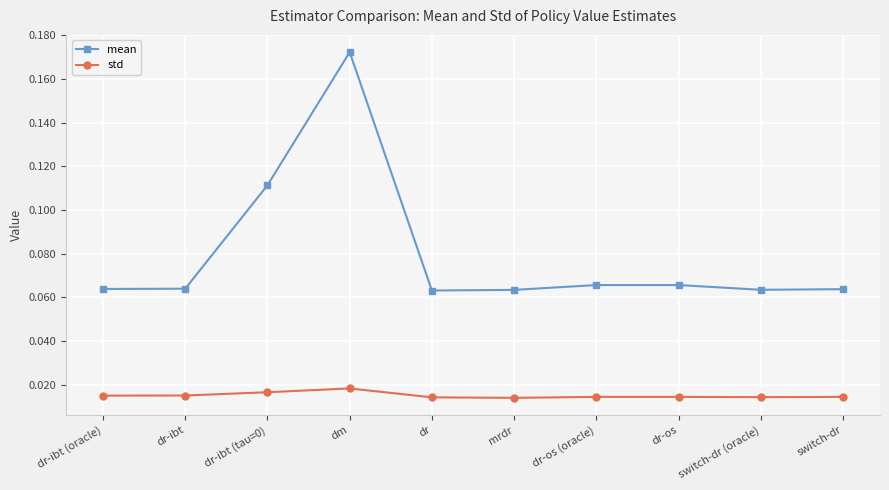

What is the label of the 10th point from the left?

switch-dr